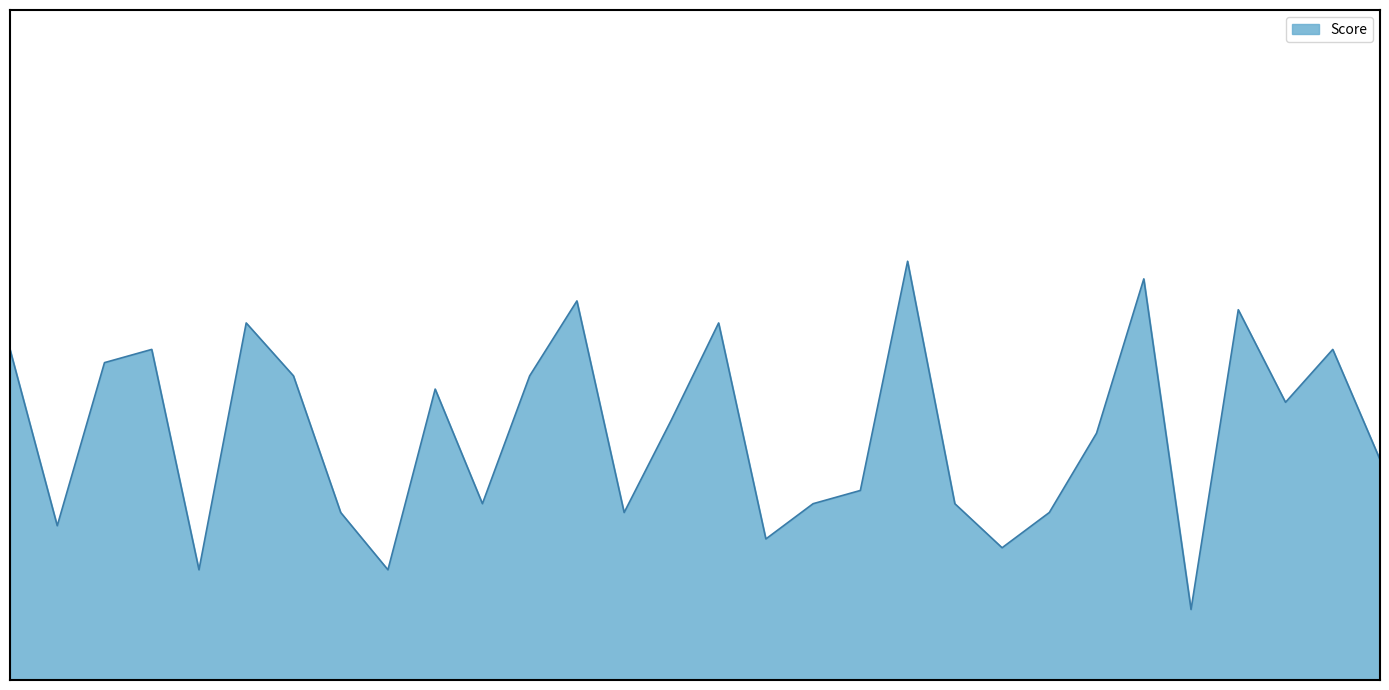

Does the chart have visible grid lines?

No